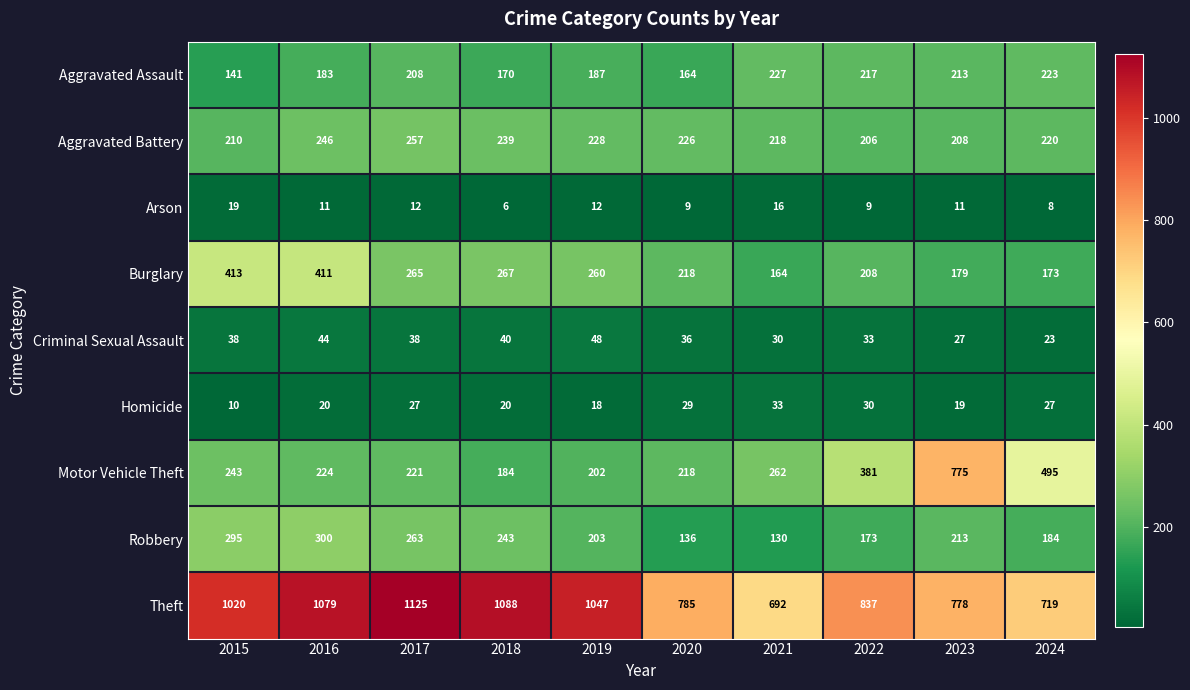

What is the difference between the highest and lowest values at 2018?

1082